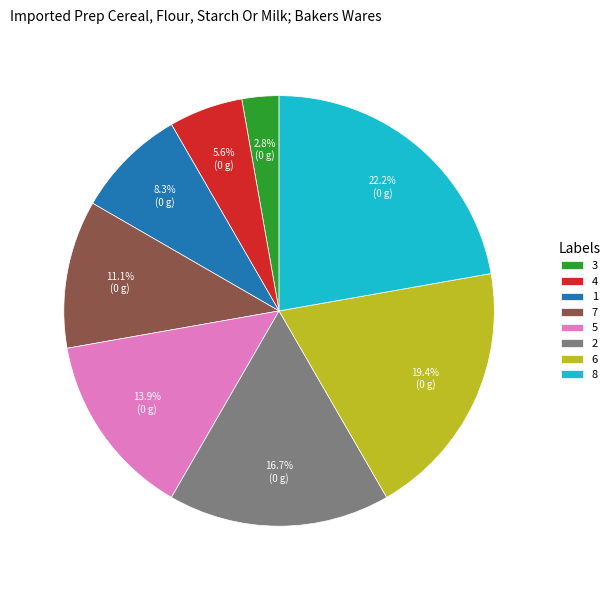

What is the ratio of the value at 2 to the value at 6?

0.9